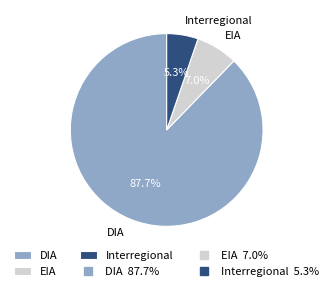

Do DIA and EIA together represent more than half of the pie?

Yes